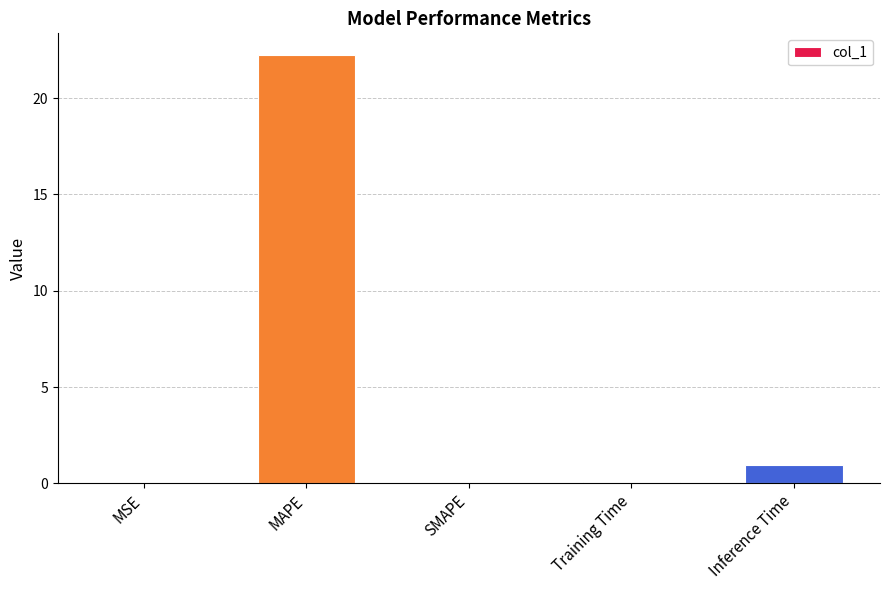

At which category does the chart reach its peak across all series?

MAPE